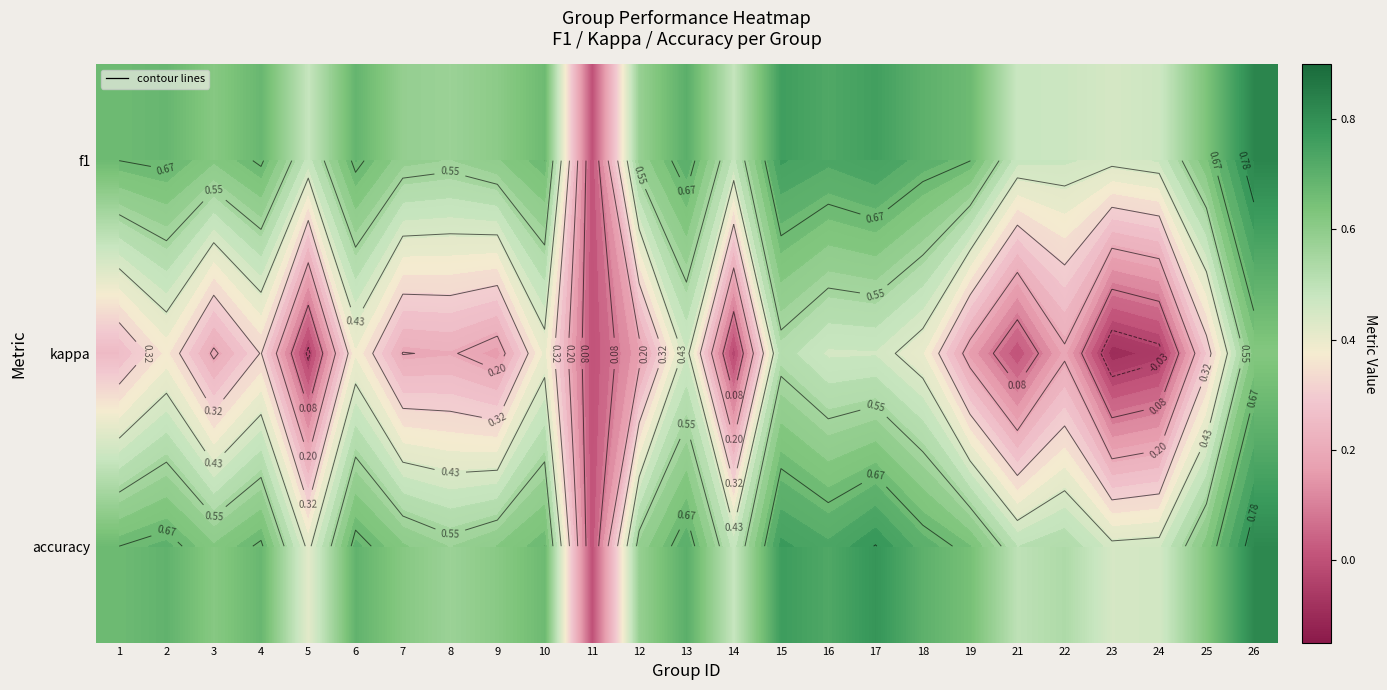

What is the greatest value displayed?

0.8